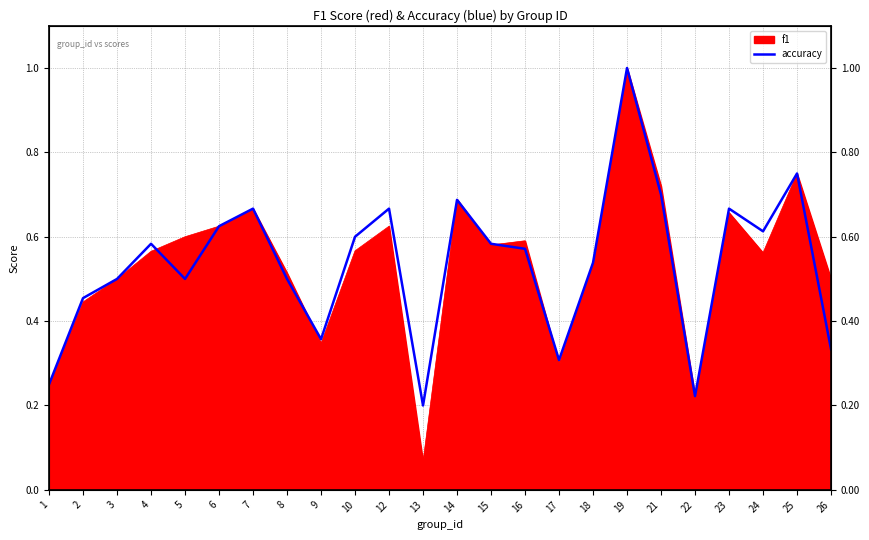

True or false: the data shows 0.2 at 26.

False